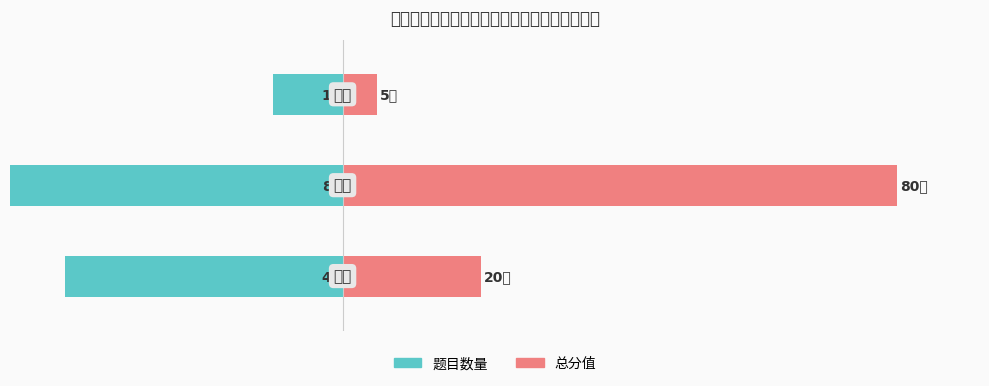

At which category is the sum across all series the highest?

1